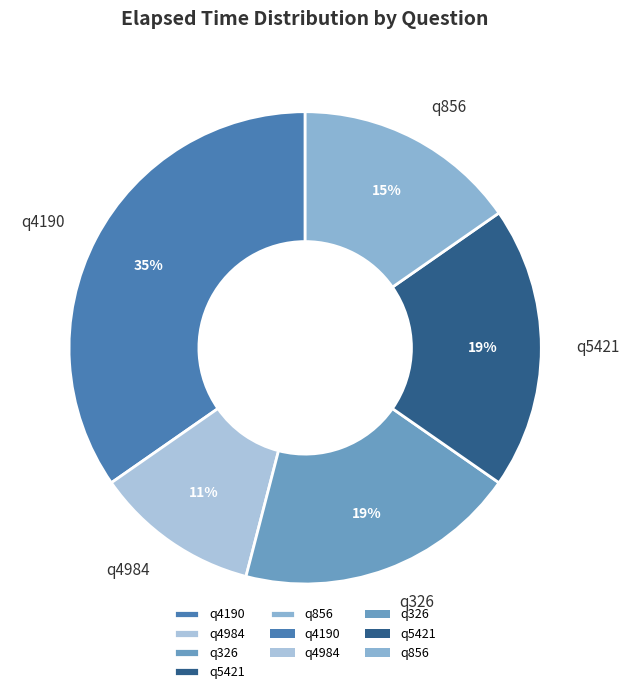

Does q856 account for over 50% of the chart?

No